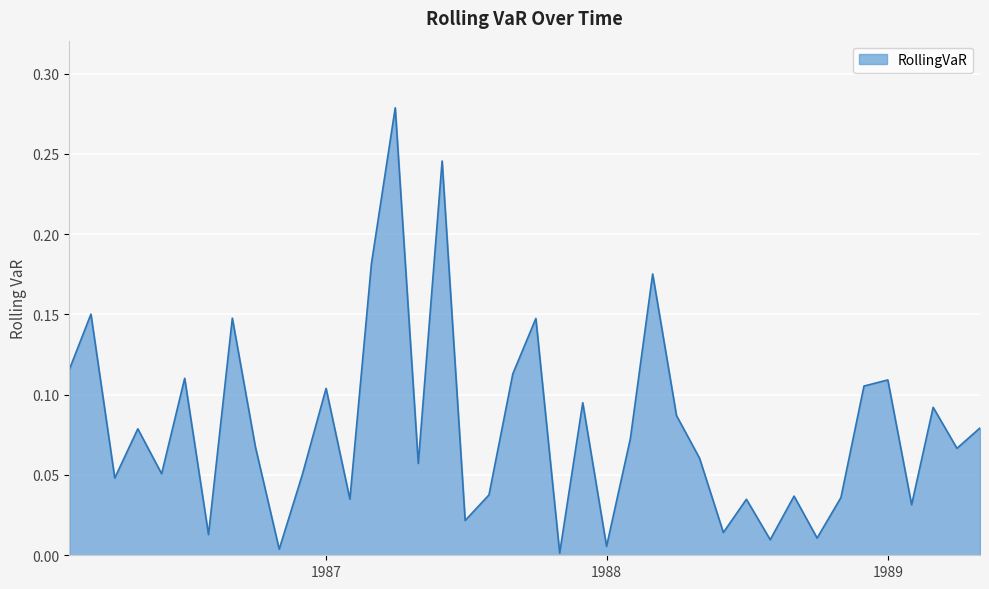

What is the label of the 37th point from the left?

1989-02-01